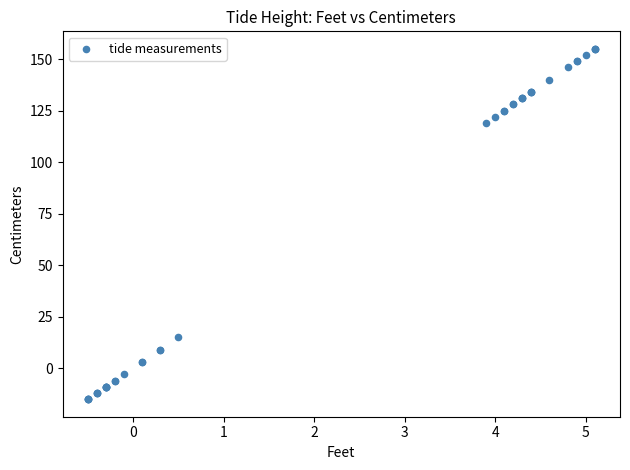

What Y value in the scatter plot is closest to 70?

119